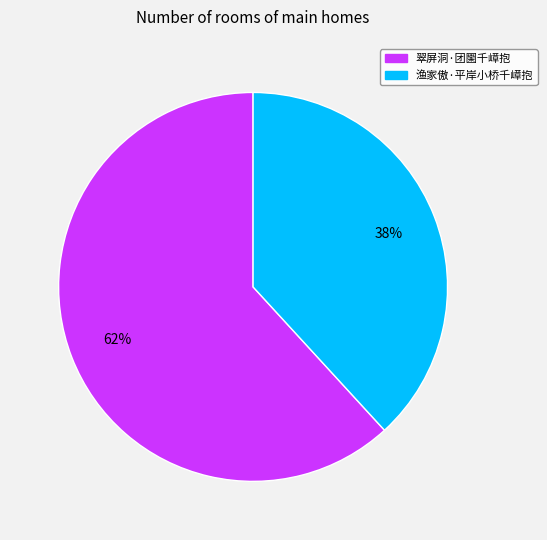

Which category has the biggest portion of the pie?

翠屏洞·团圞千嶂抱